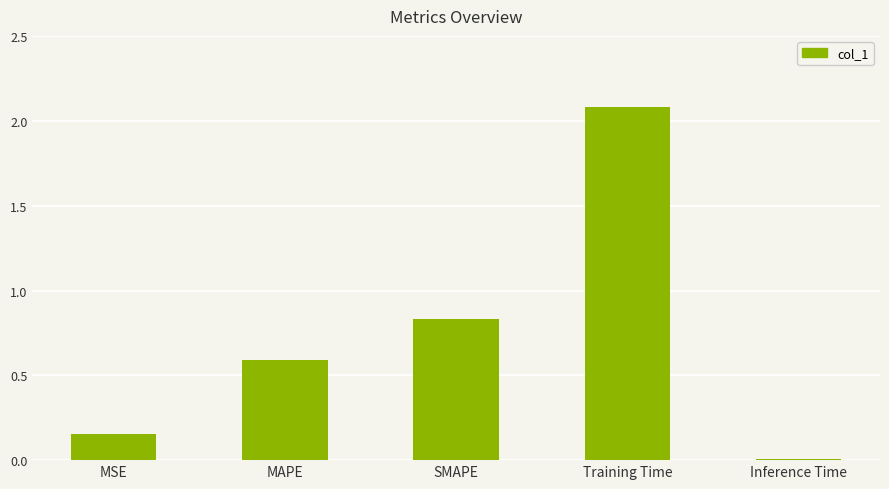

Which category has the lowest value across all series?

Inference Time